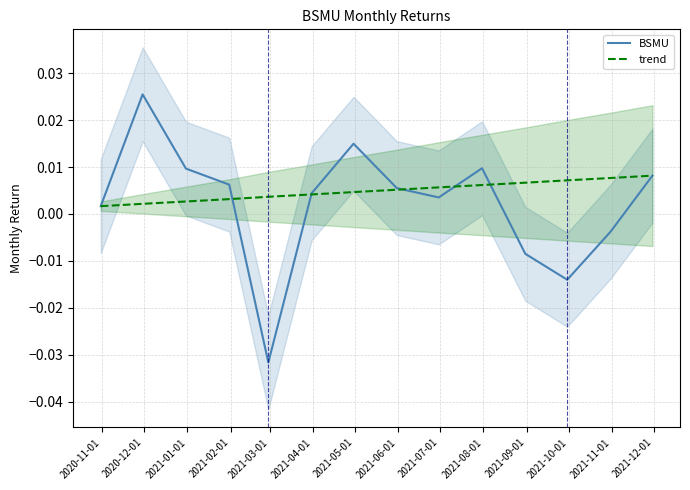

Which series changed the most between 2021-06-01 and 2021-08-01?

BSMU